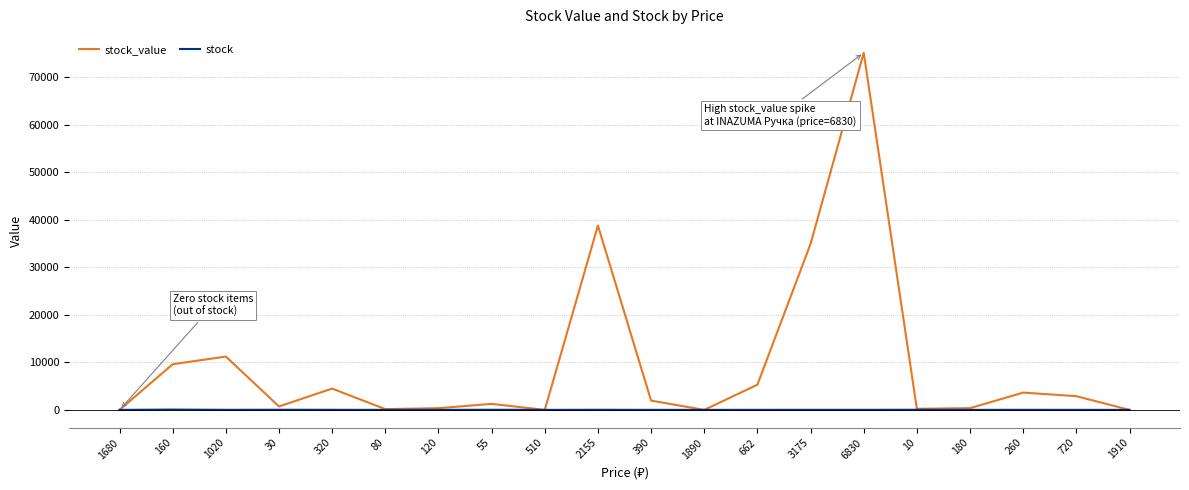

At 260, list the series in order from smallest to largest.

stock, stock_value